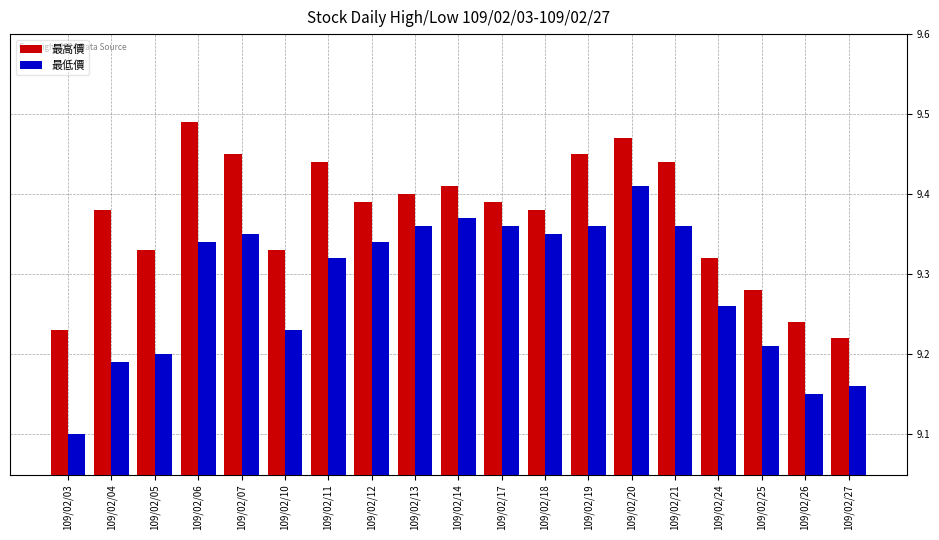

The value of 最低價 at 109/02/19 is 5.9. True or false?

False